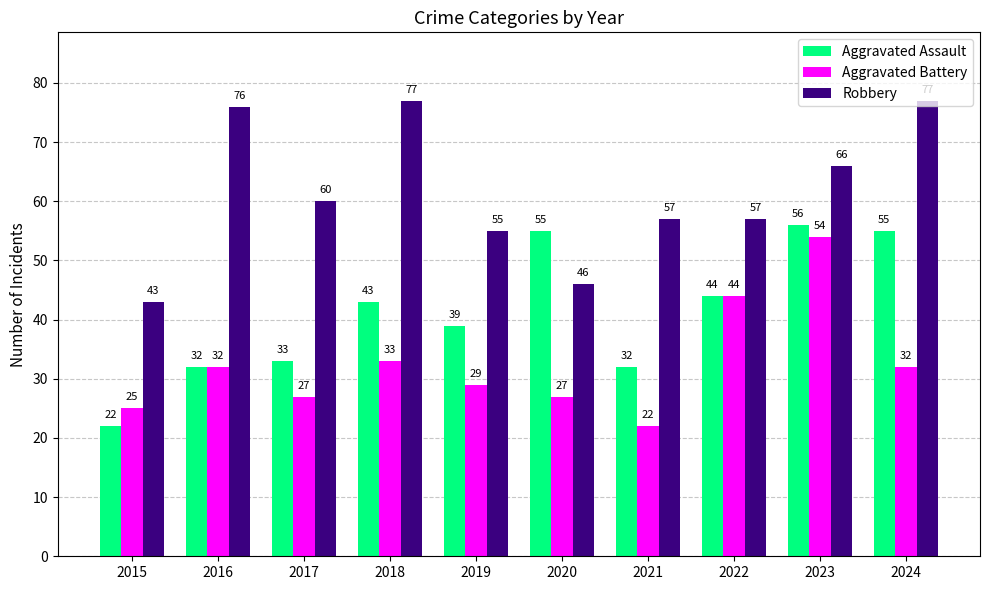

What is the total value across all series at 2018?

153